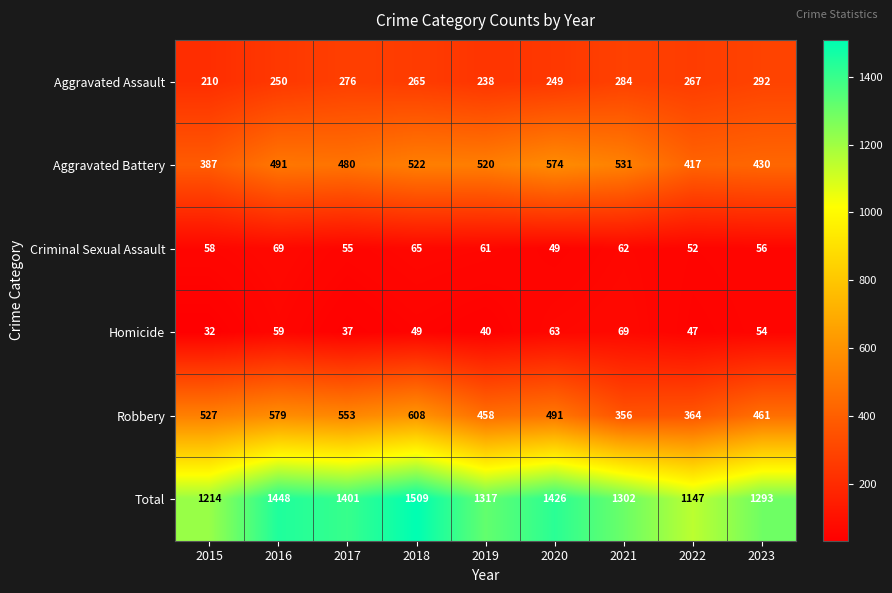

What is the sum of the Criminal Sexual Assault values at 2018 and 2021?

127